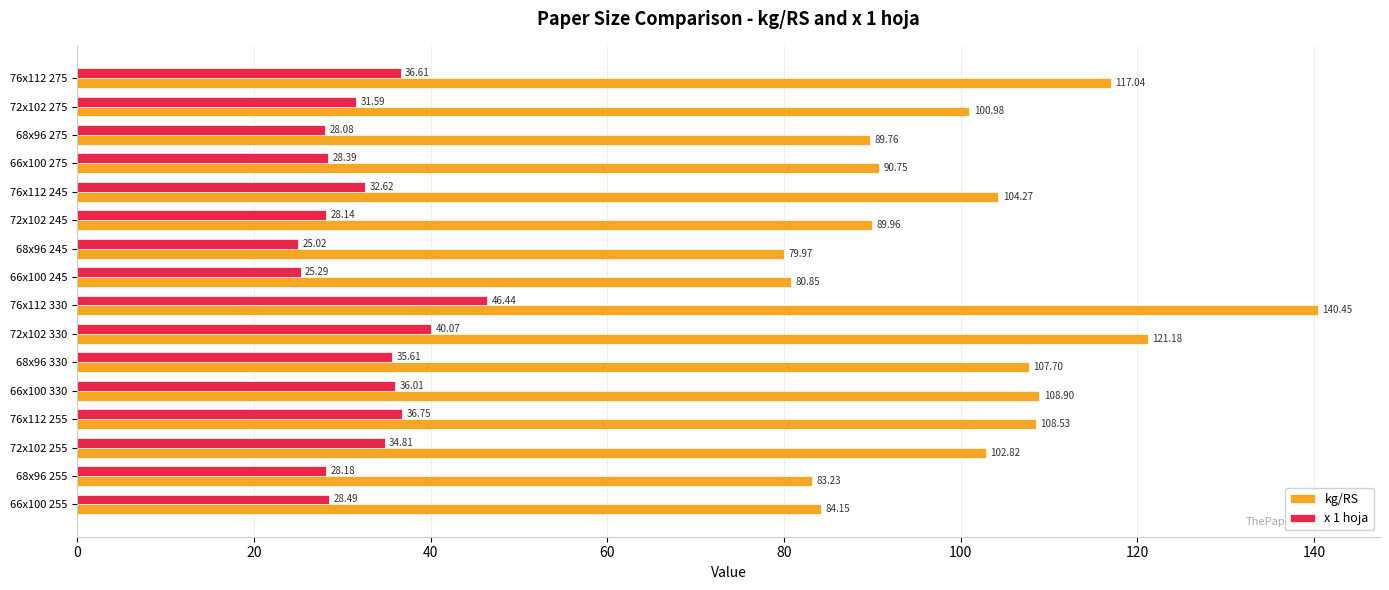

Which series has the largest range (max minus min)?

kg/RS